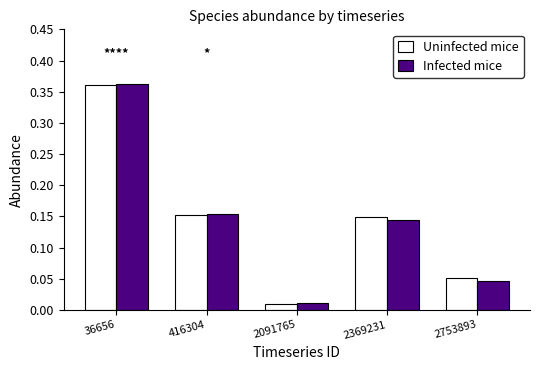

At how many categories does at least one series exceed 0?

5